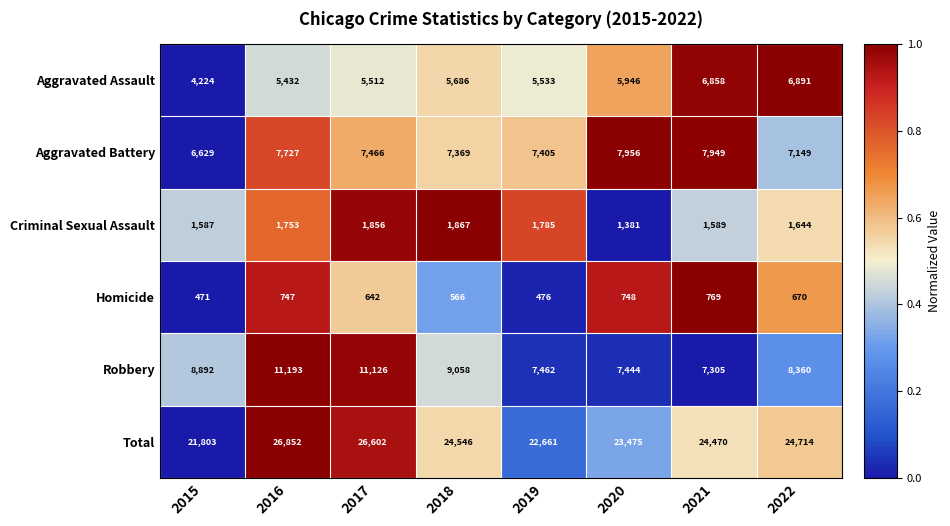

Which category has the lowest value across all series?

2015